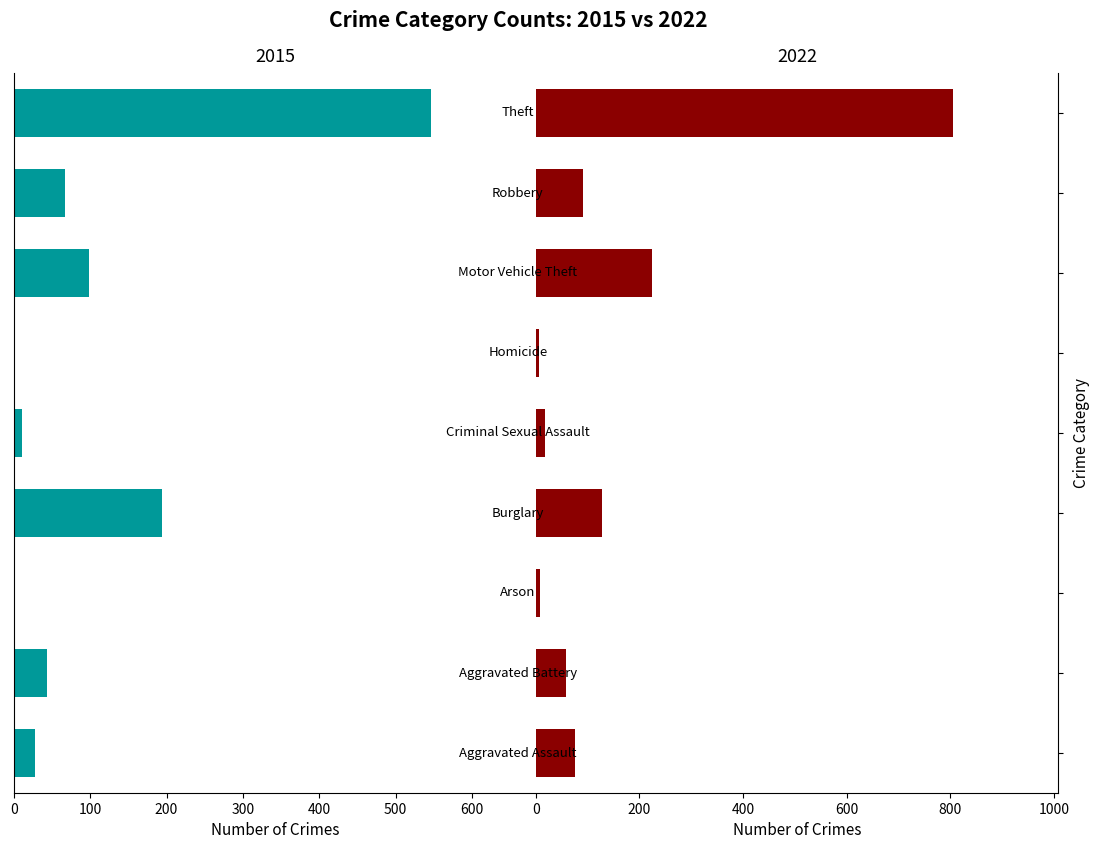

Which has a higher value, Robbery or Burglary?

Burglary